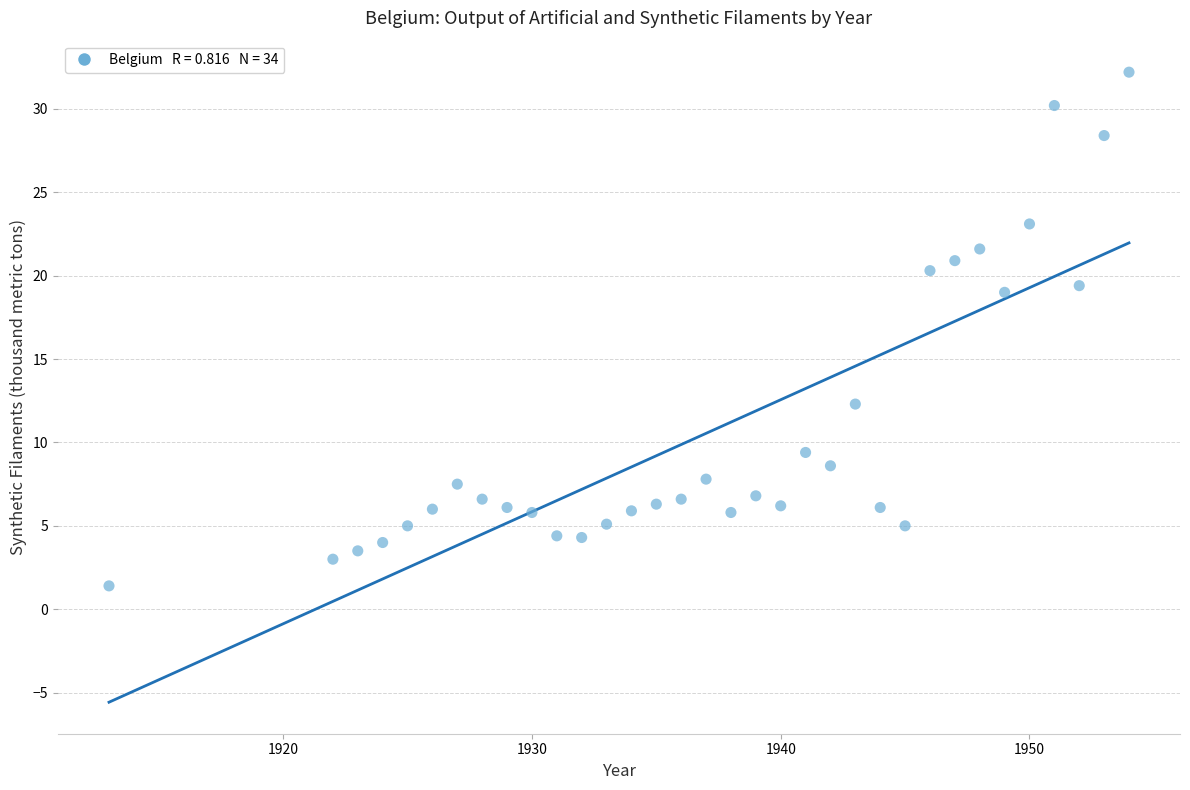

What is the range of Y values (max minus min)?

30.8